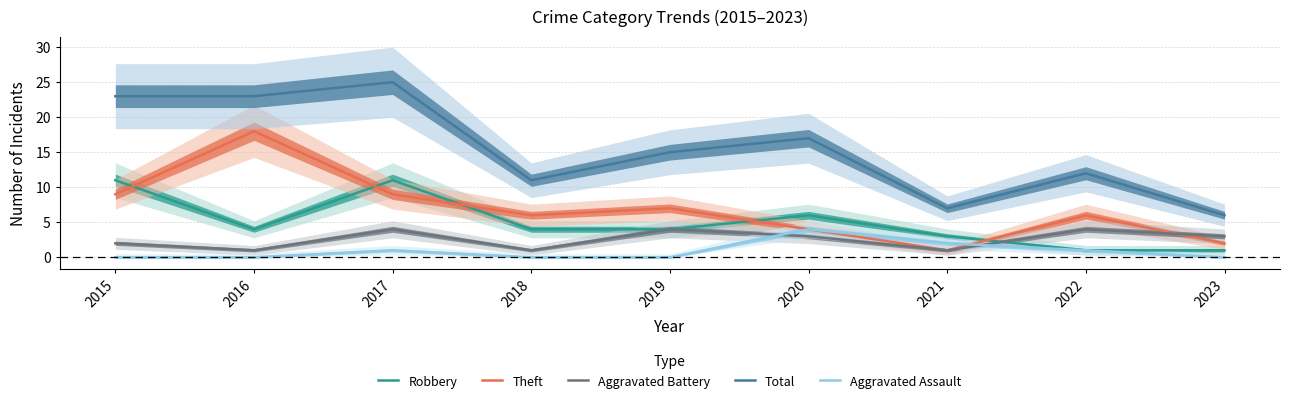

How many distinct data groups are displayed?

5